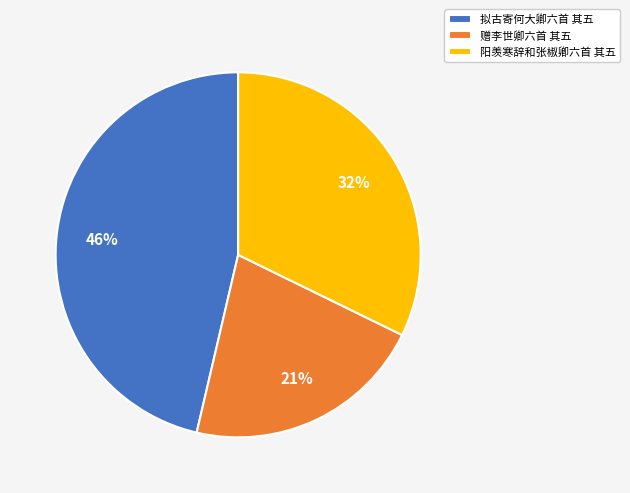

The 阳羡寒辞和张椒卿六首 其五 slice represents 32% of the pie. True or false?

True